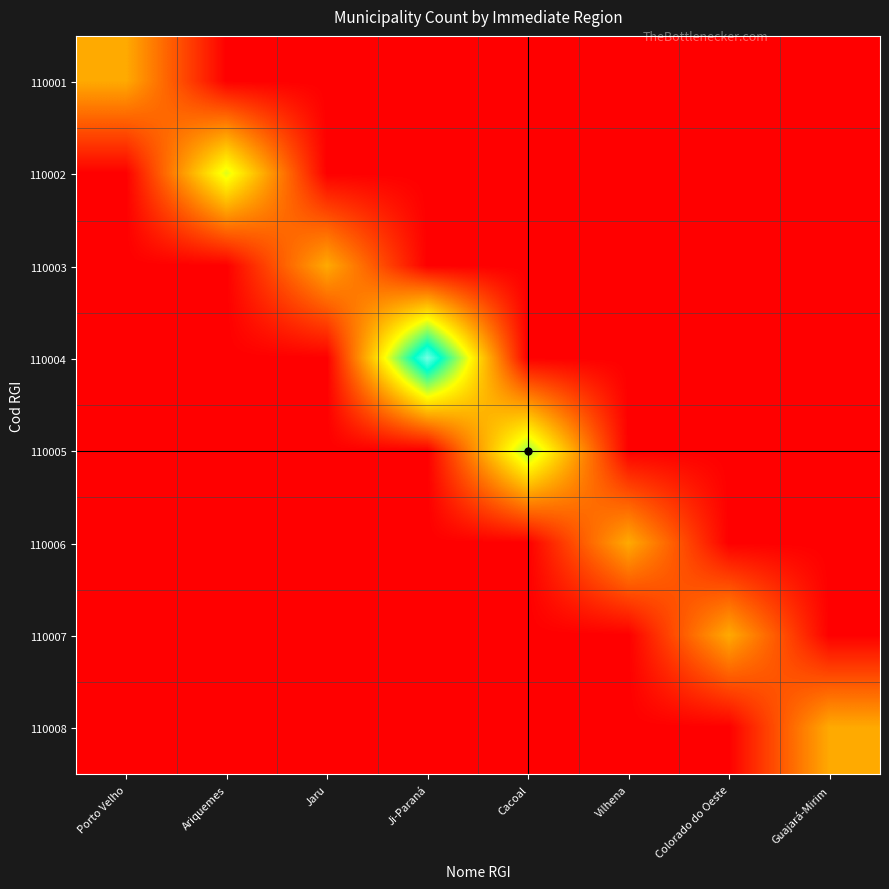

What is the greatest value displayed?

13